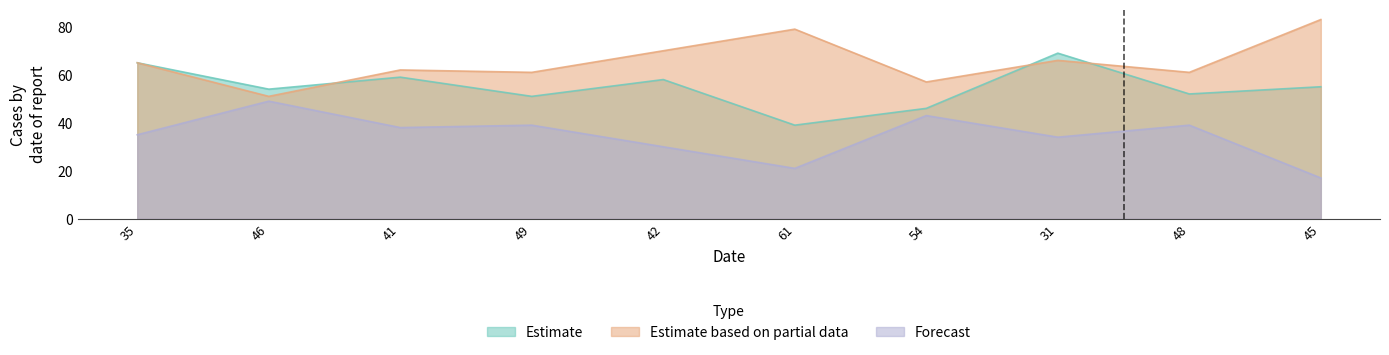

Which label corresponds to the smallest value in the chart?

45